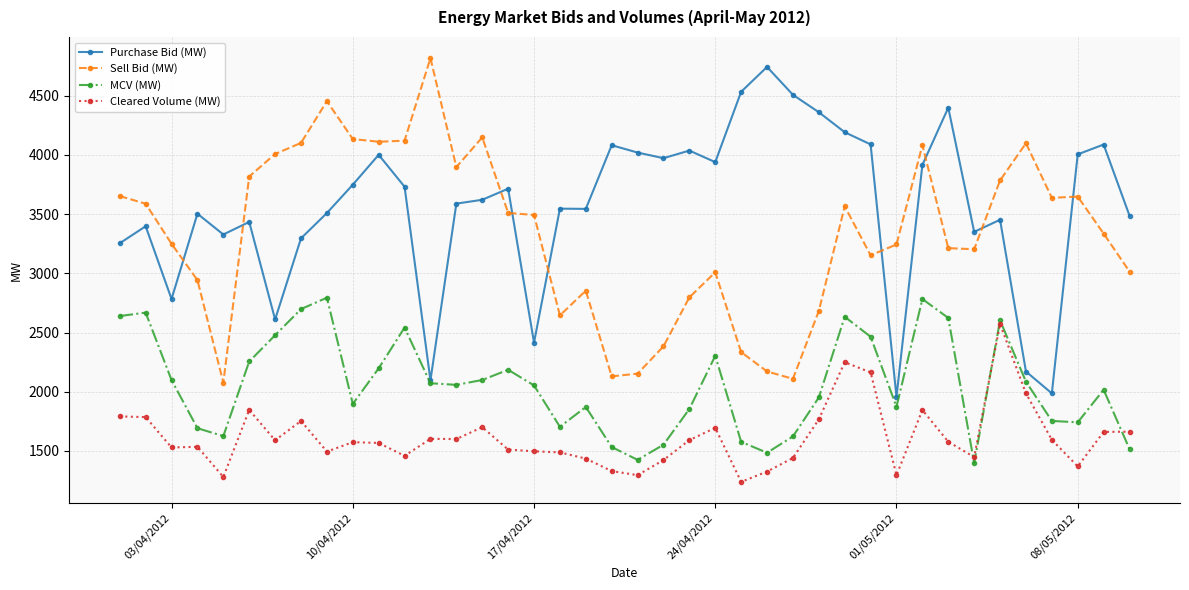

True or false: Cleared Volume (MW) has more than 2 interior local peaks.

True